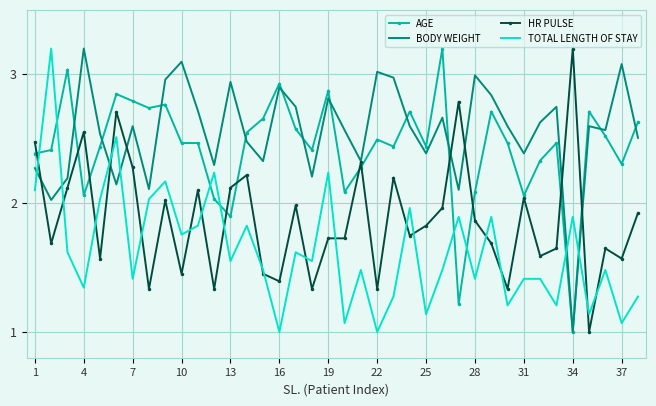

What is the highest value of the BODY WEIGHT series?

3.2